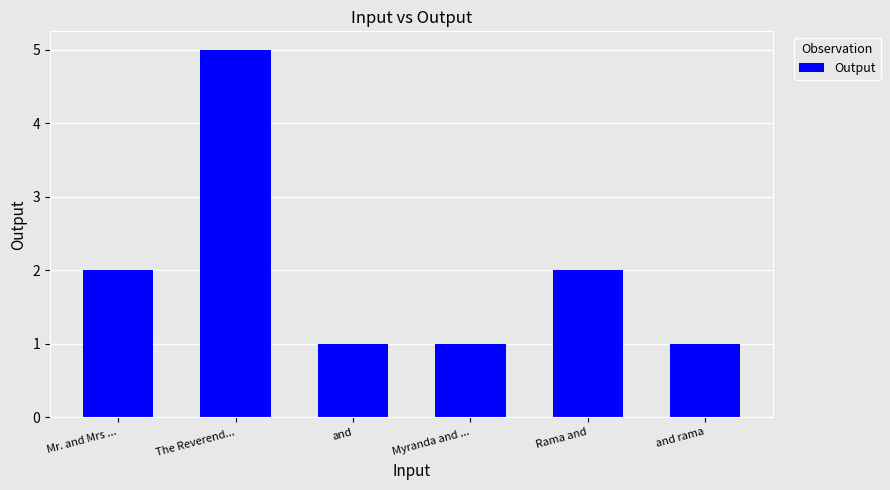

What position from the right is Mr. and Mrs ...?

6